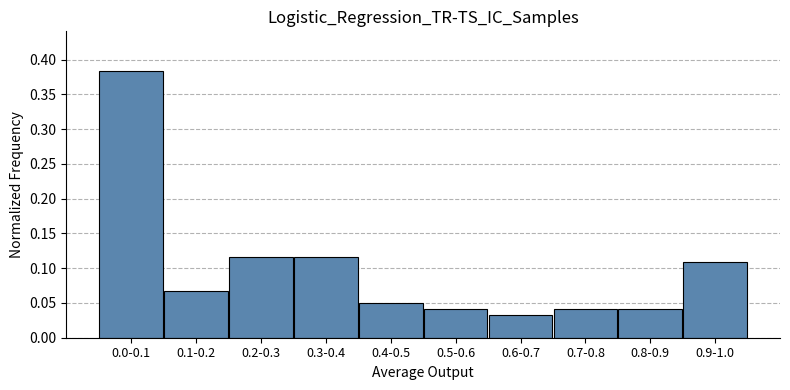

What is the label of the 8th bar from the right?

0.2-0.3